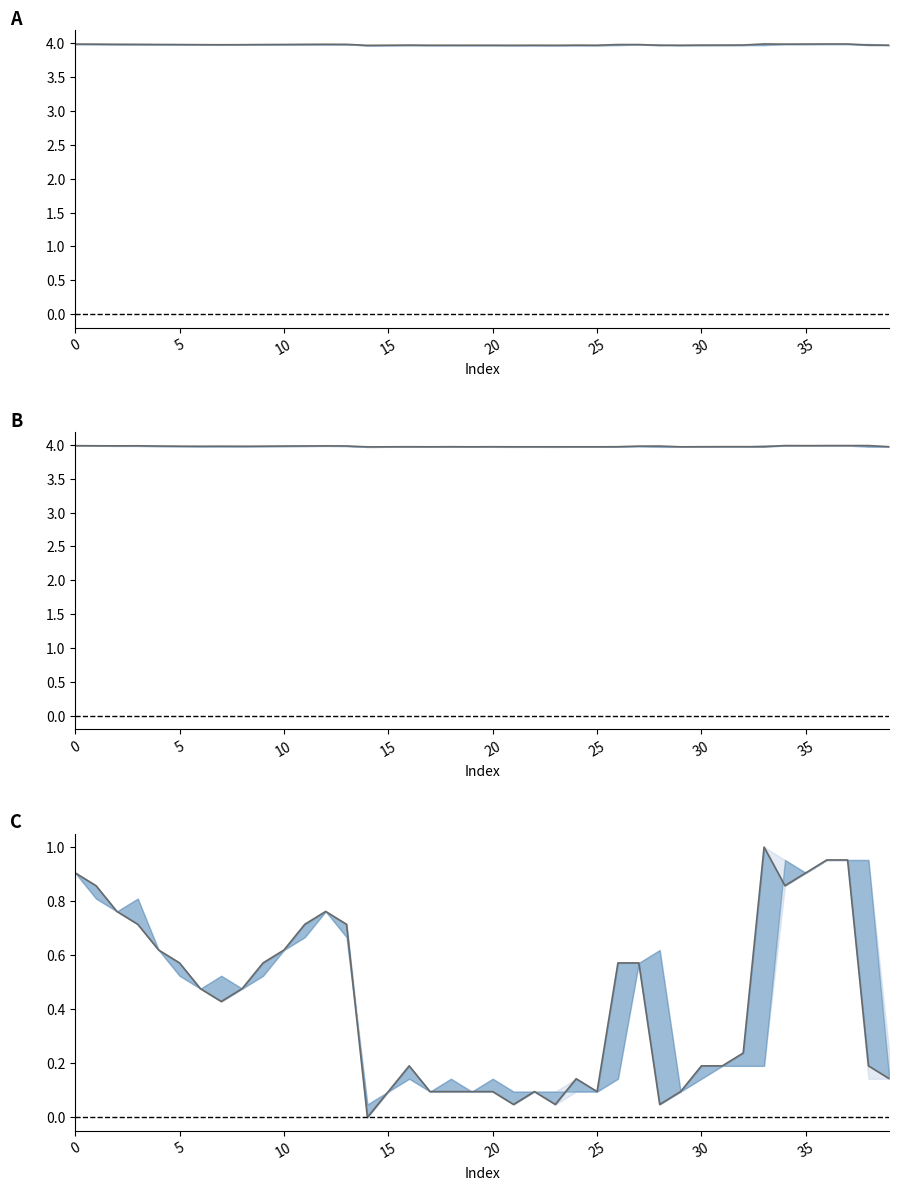

At which category does close reach its first local valley?

35